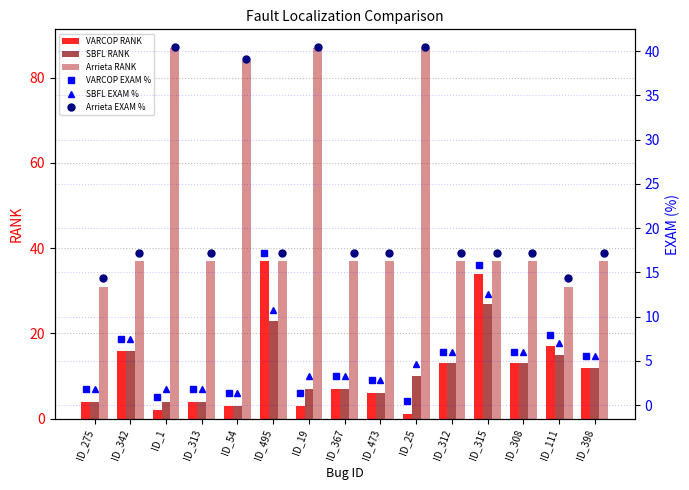

Is the value of SBFL RANK at ID_367 greater than the value of Arrieta RANK at ID_315?

No